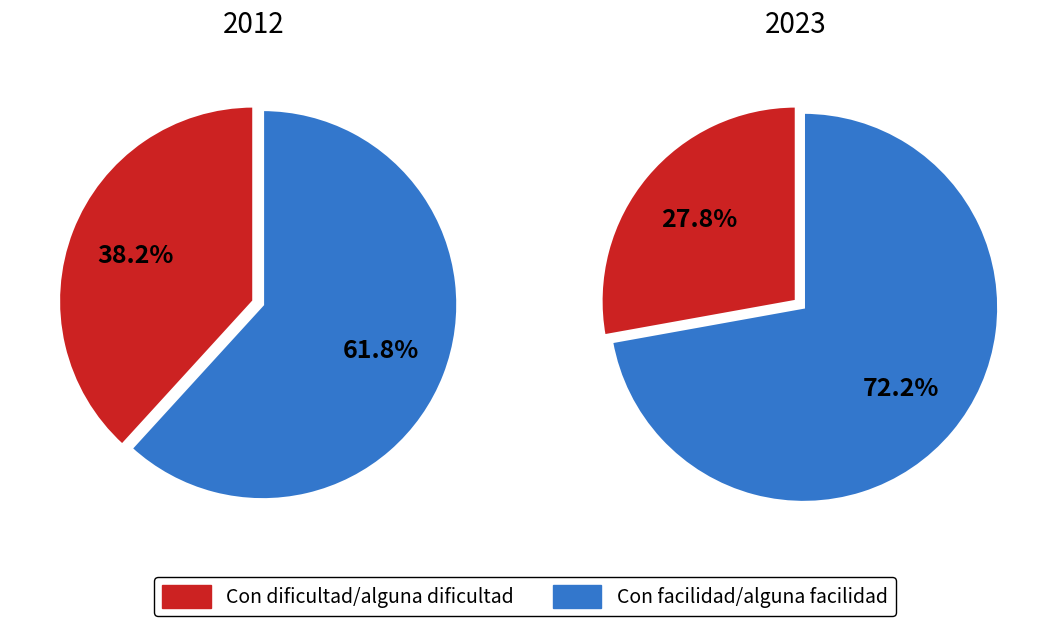

How many segments does this pie chart have?

4